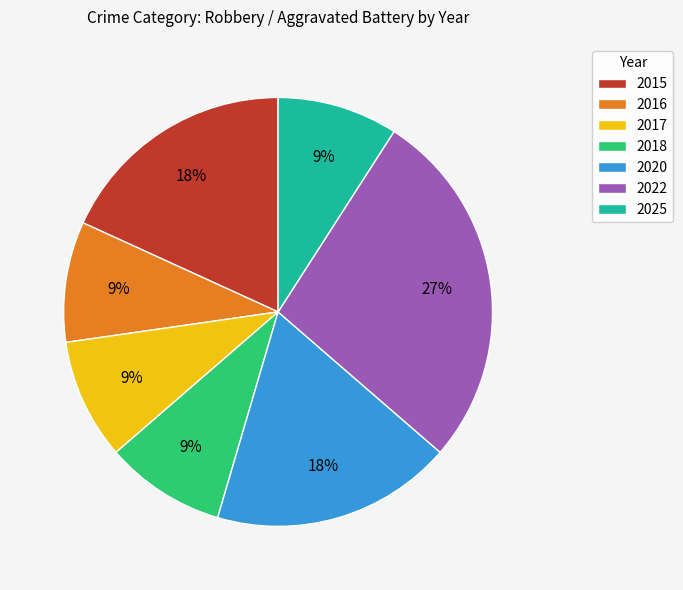

Is it true that 2016 is 2% of the pie?

False